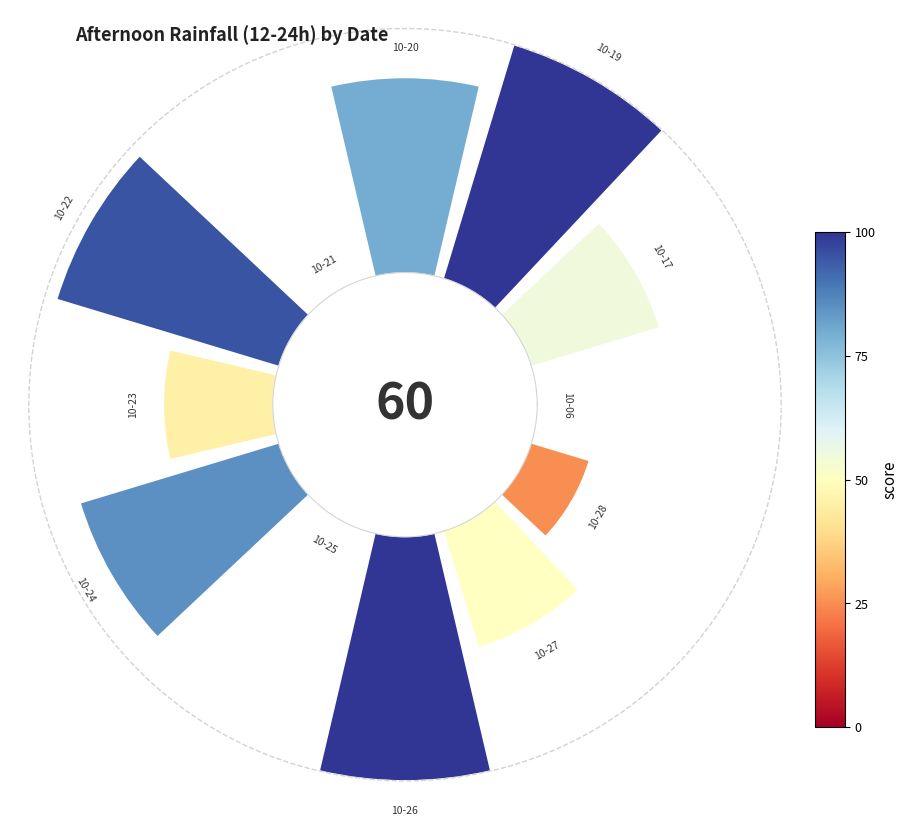

Is the sum of 10 and 4 greater than half?

No